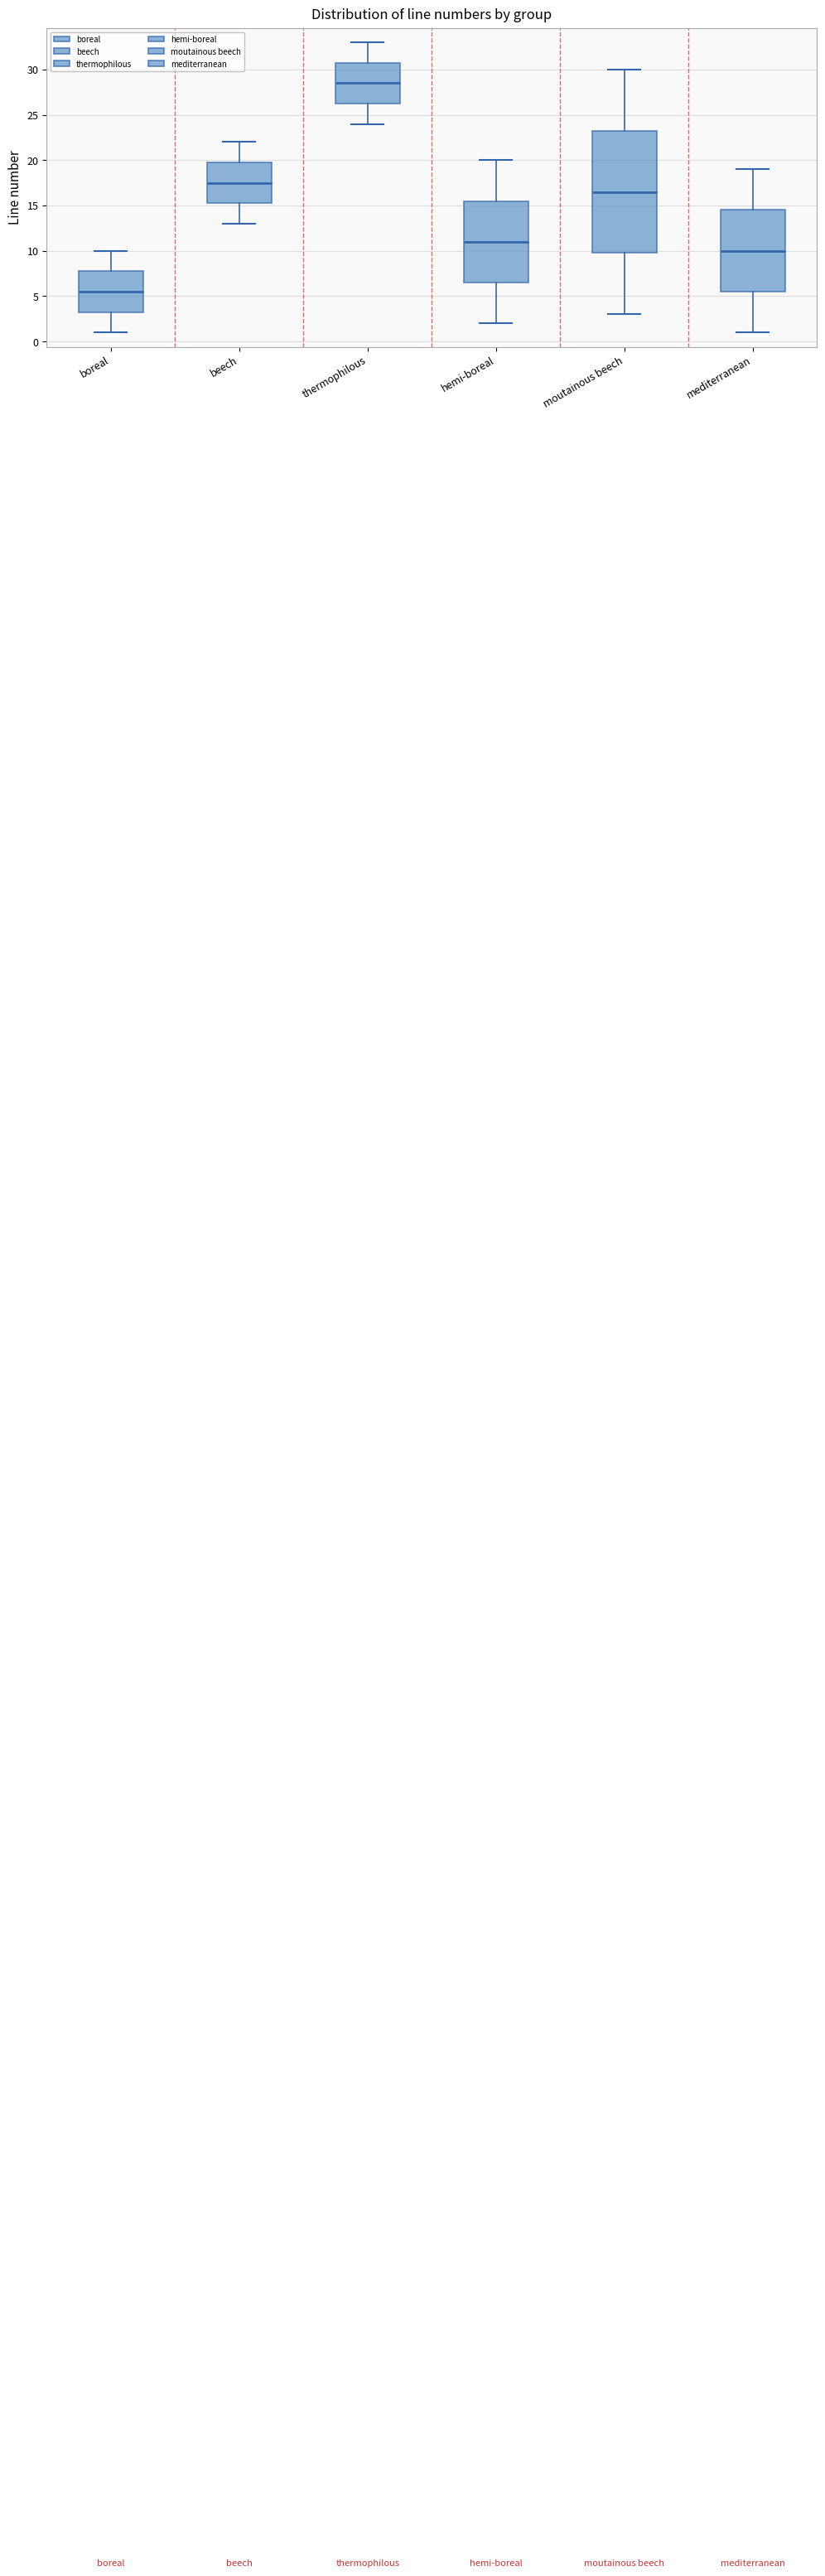

Which box's median line is the lowest?

boreal